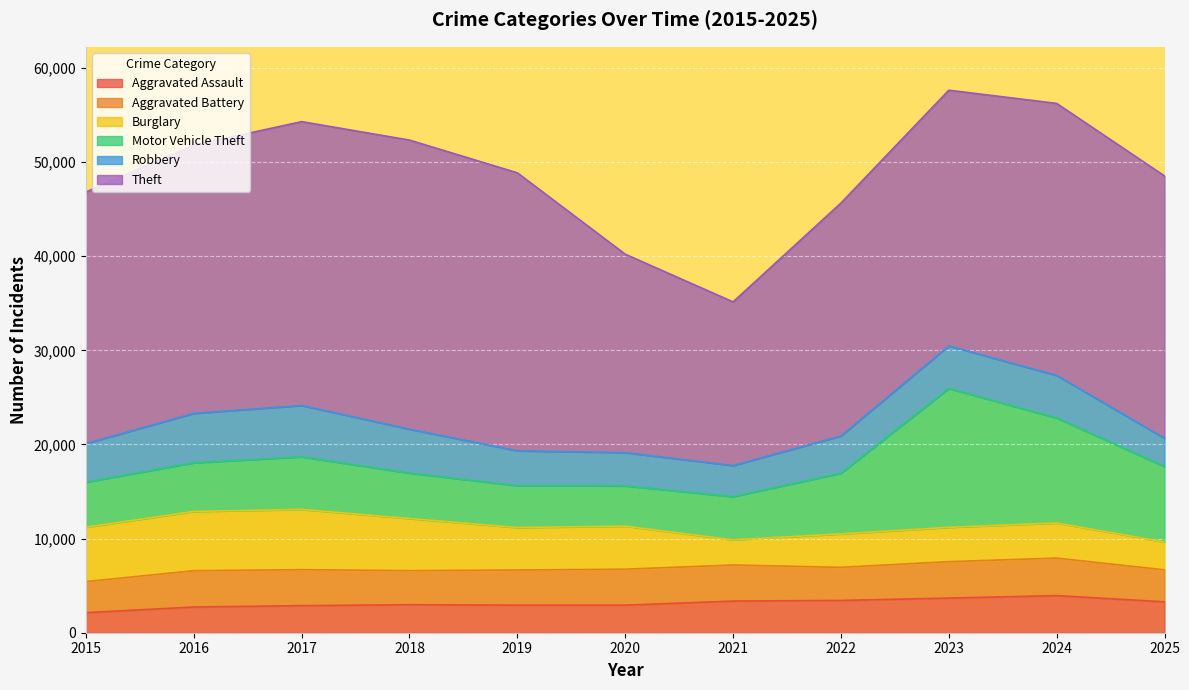

In Motor Vehicle Theft, how many points are higher than both neighbors (excluding endpoints)?

2